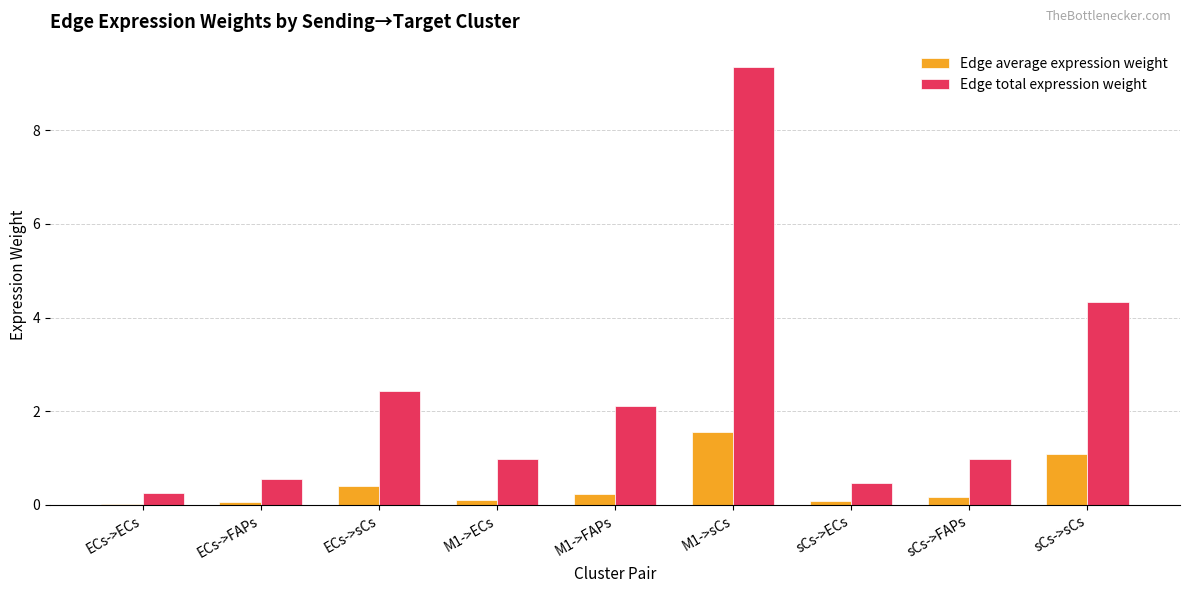

Is the value of Edge average expression weight at M1->ECs greater than the value of Edge total expression weight at ECs->ECs?

No